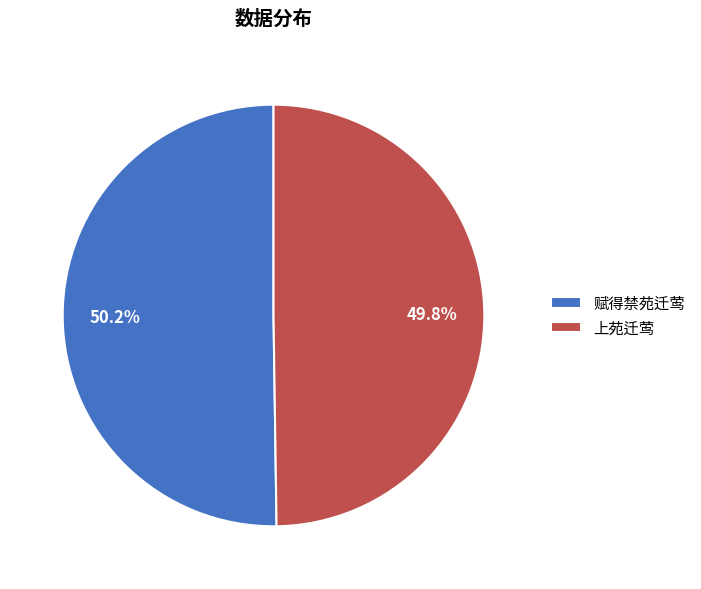

Does any single category account for the majority?

Yes